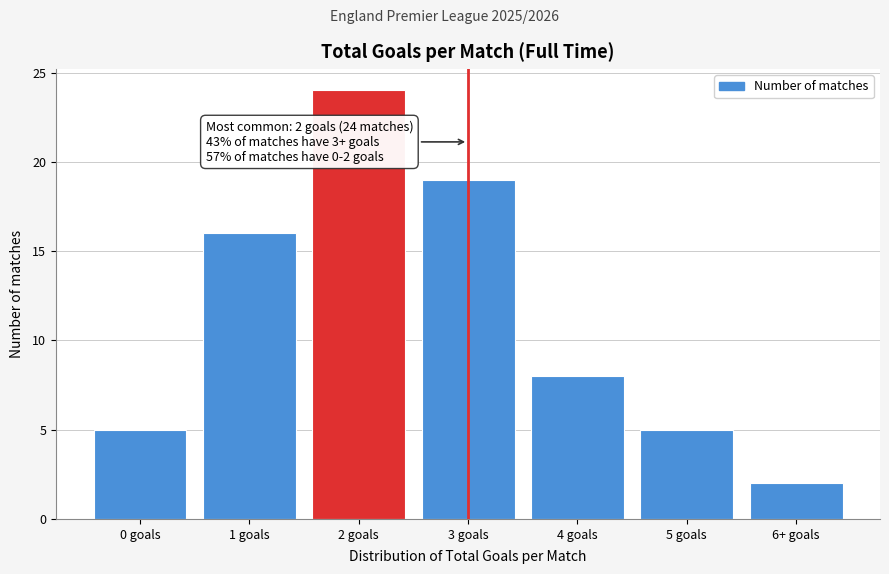

Reading right to left, extract all data points from this chart.

6+ goals=2	5 goals=5	4 goals=8	3 goals=19	2 goals=24	1 goals=16	0 goals=5